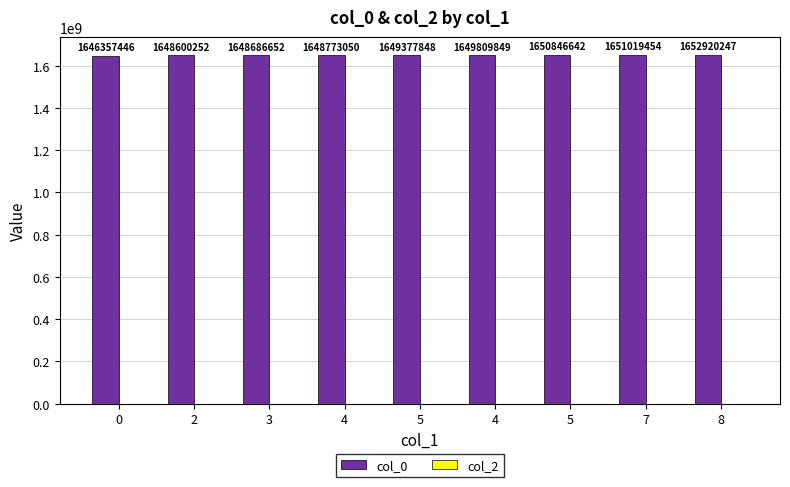

How many categories are shown in the chart?

9